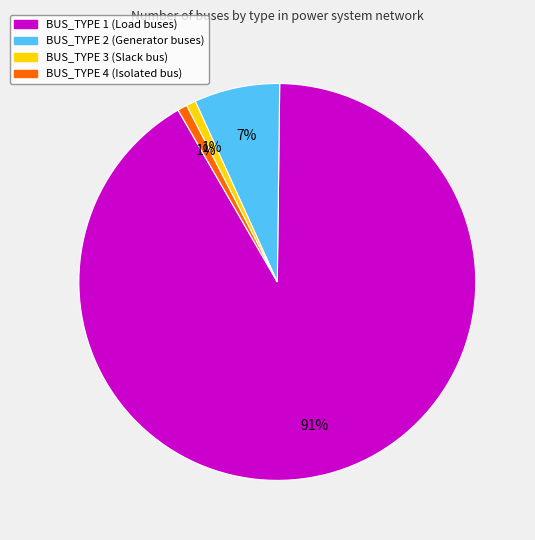

To the nearest percent, what is the combined percentage of BUS_TYPE 3 and BUS_TYPE 2?

8%